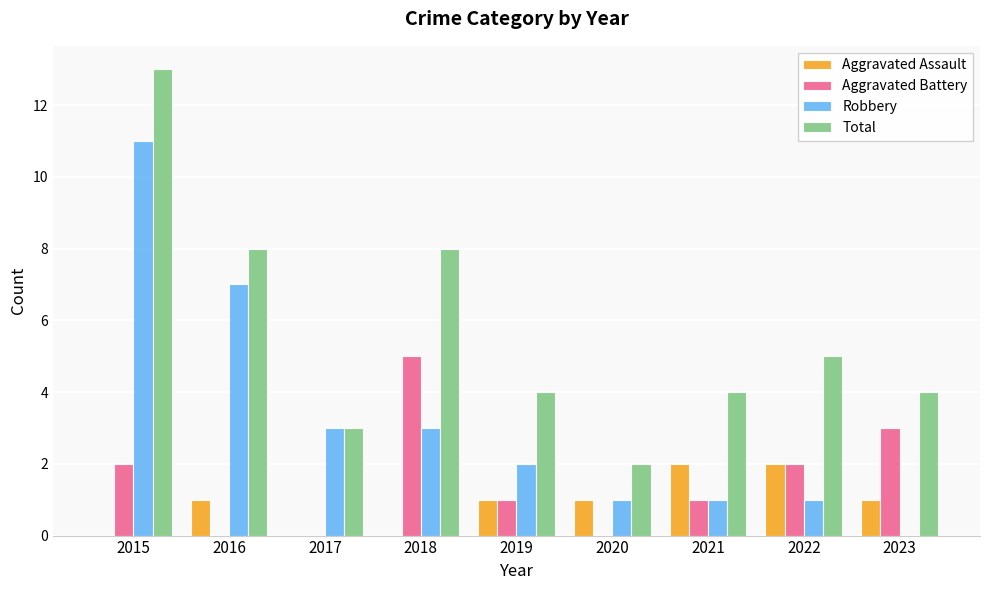

What is the average value of the Aggravated Assault series?

1